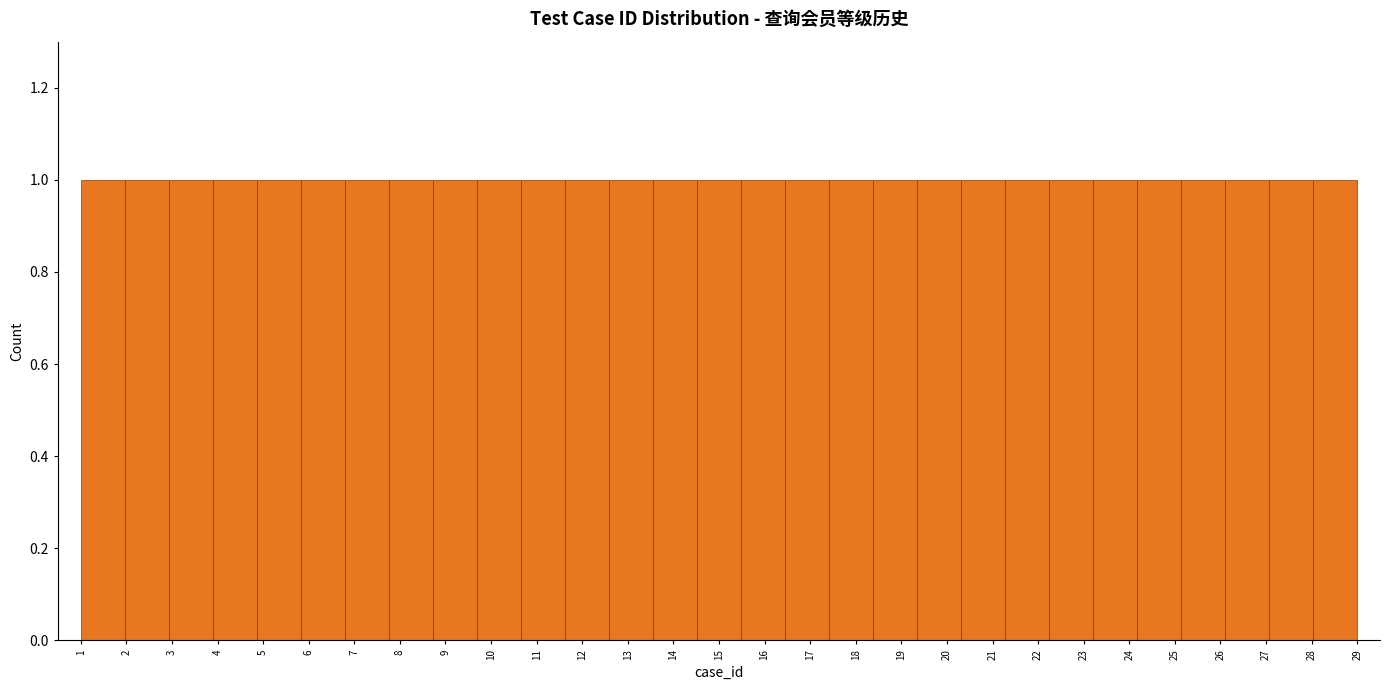

What is the height of the bar covering 2.0 to 2.9 on the x-axis? Neither the bar edges nor the heights are printed on the chart, so give them approximately, as read against the axes.

1